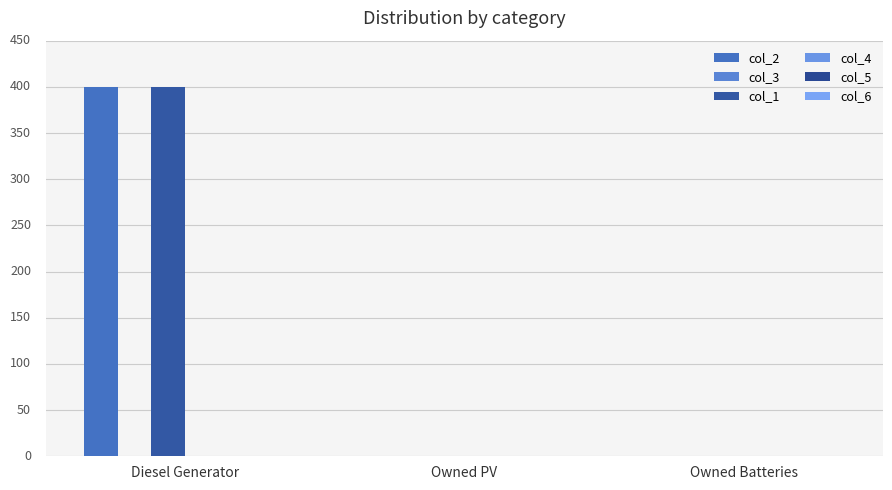

Are the bars grouped side by side (vs. stacked)?

Yes